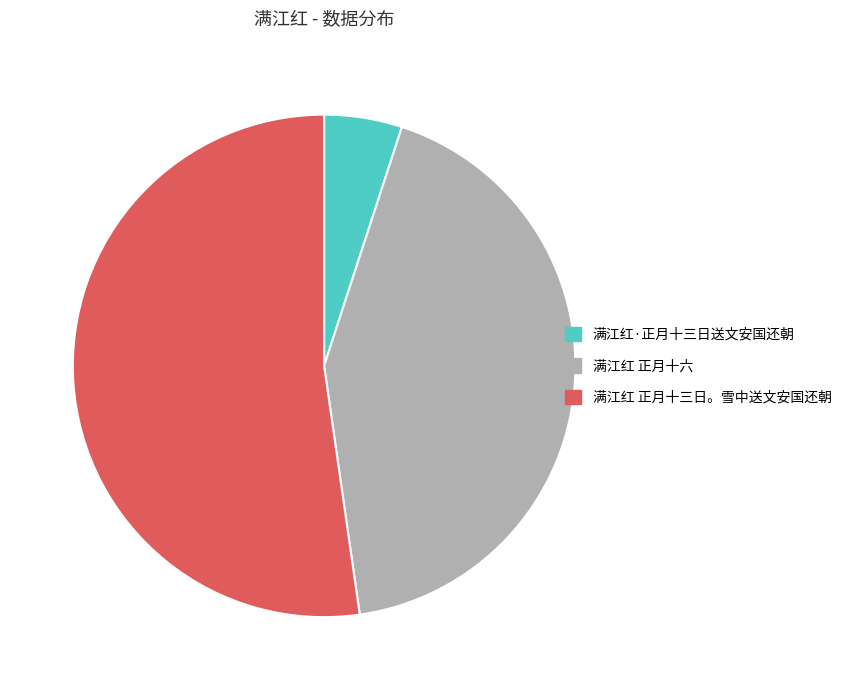

Is 满江红 正月十三日。雪中送文安国还朝 the majority of the pie?

Yes